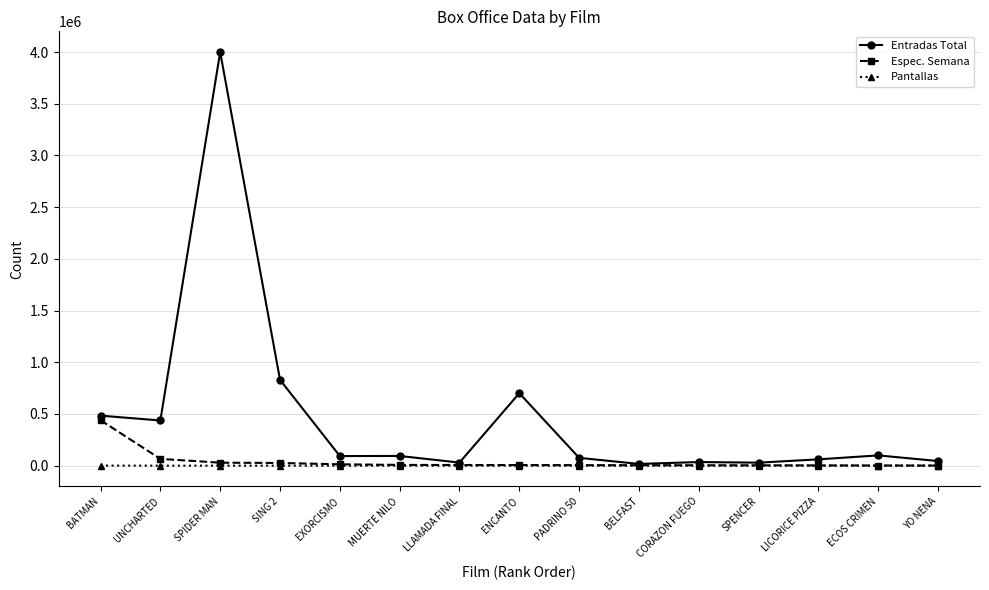

Which series has the largest range (max minus min)?

Entradas Total